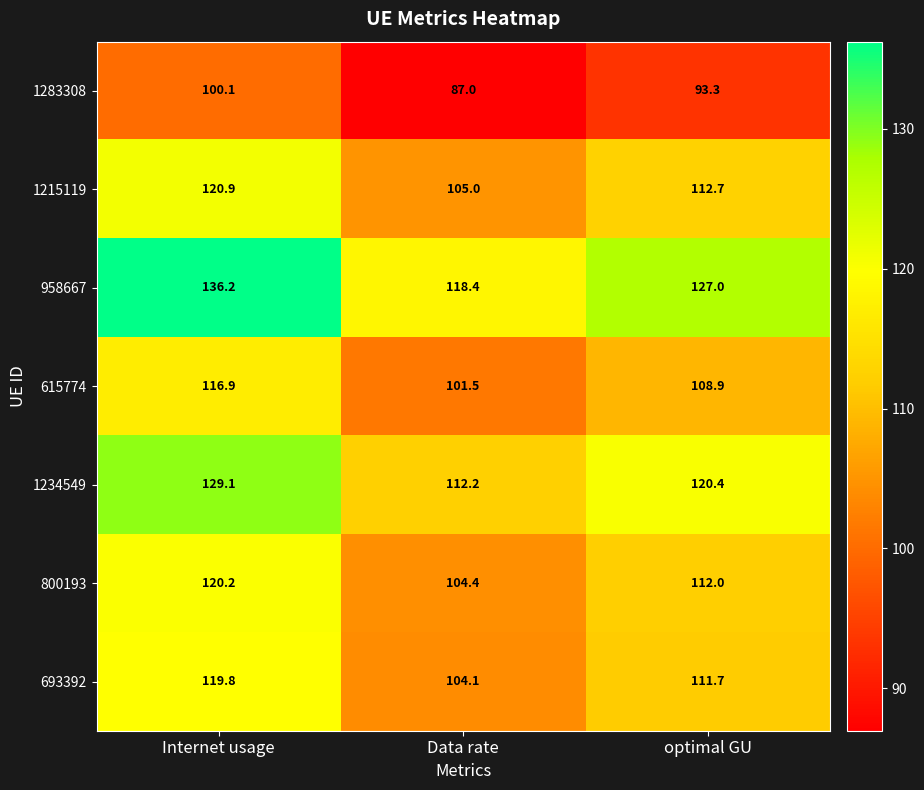

What is the sum of all 958667 values?

381.6